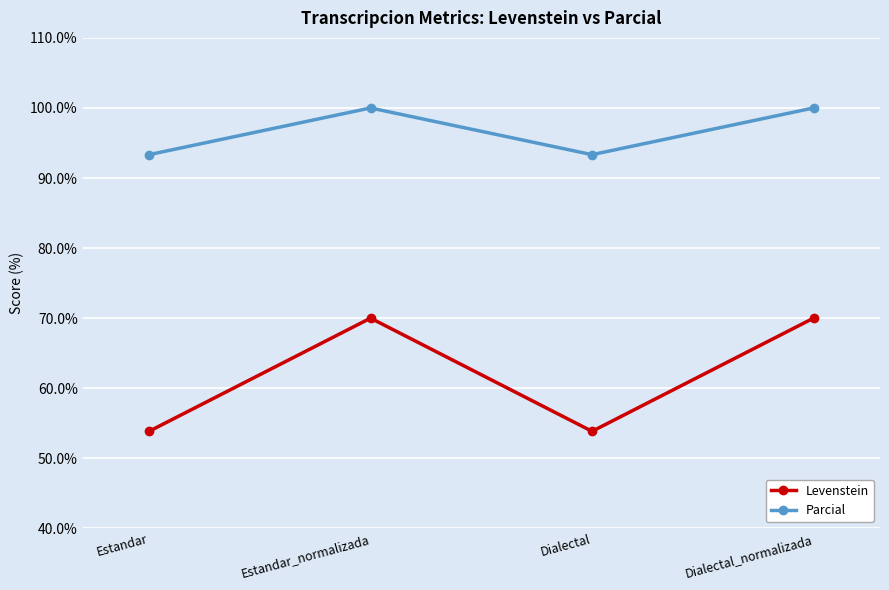

Rank the series by their average value, from lowest to highest.

Levenstein, Parcial